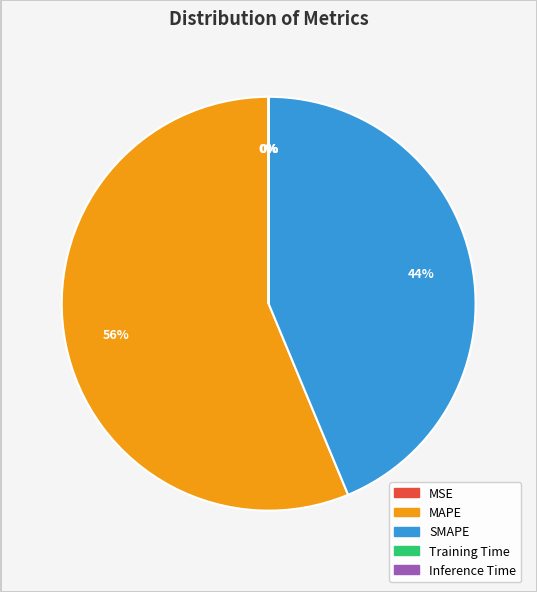

To the nearest percent, what percentage of the pie is SMAPE?

44%